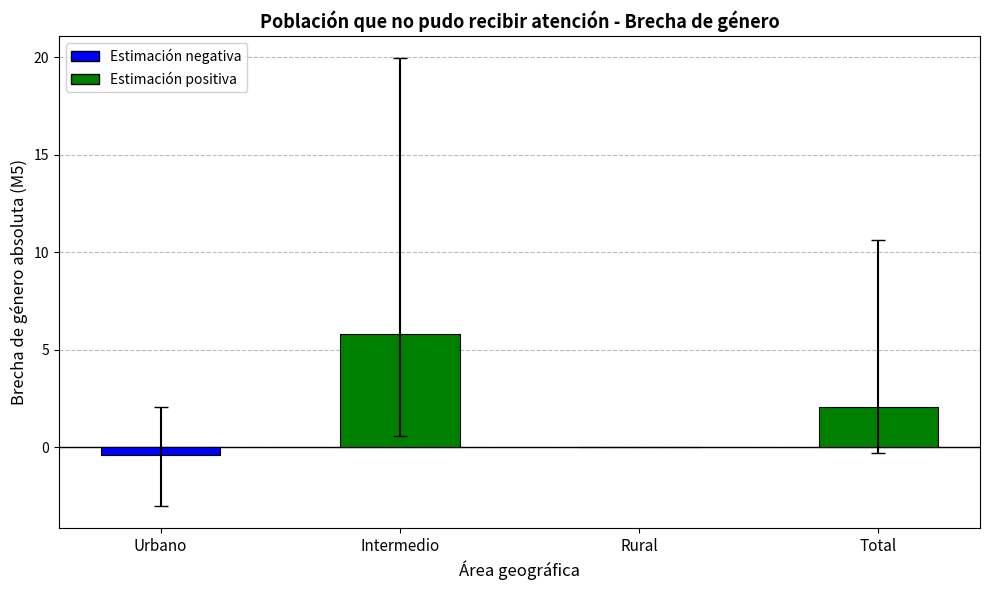

How many categories are shown in the chart?

4